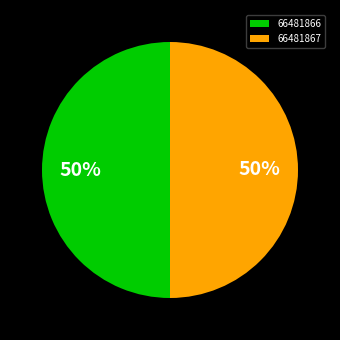

What is the ratio of the value at 66481867 to the value at 66481866?

1.0